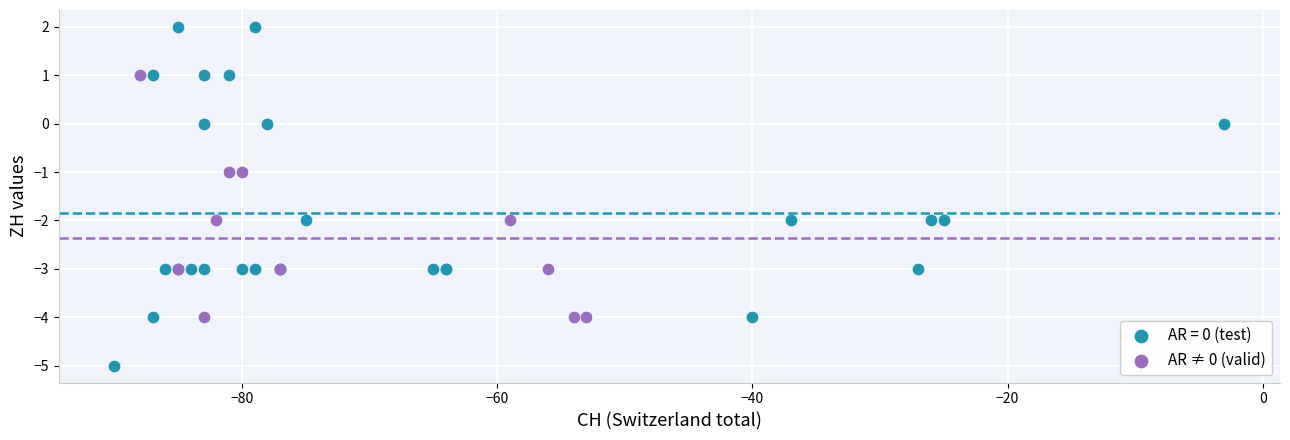

Which series has the largest Y range (max minus min)?

AR = 0 (test)